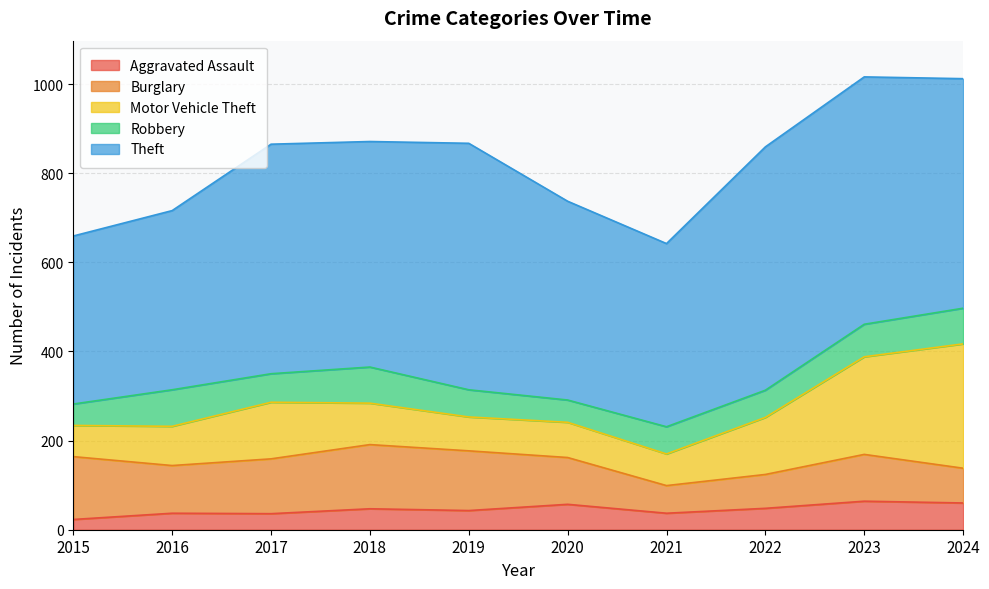

True or false: Burglary has a value of 141 at 2015.

True